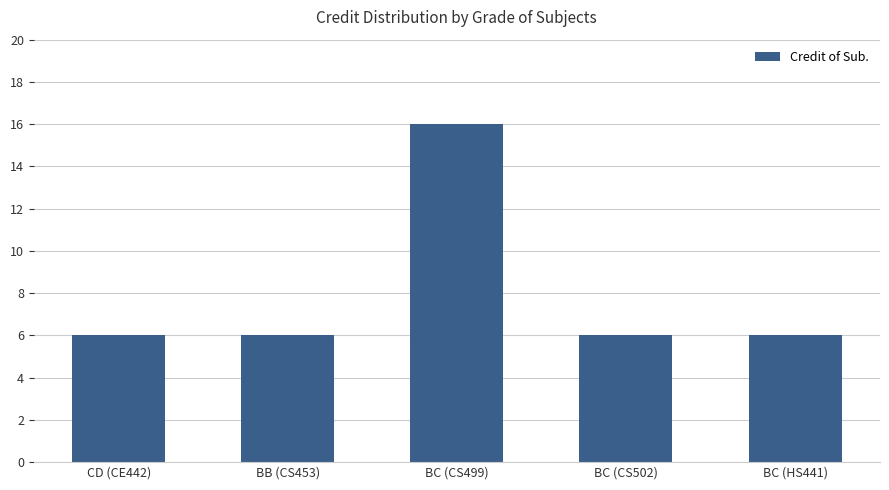

What is the change in value from BC (CS499) to BC (CS502)?

-10